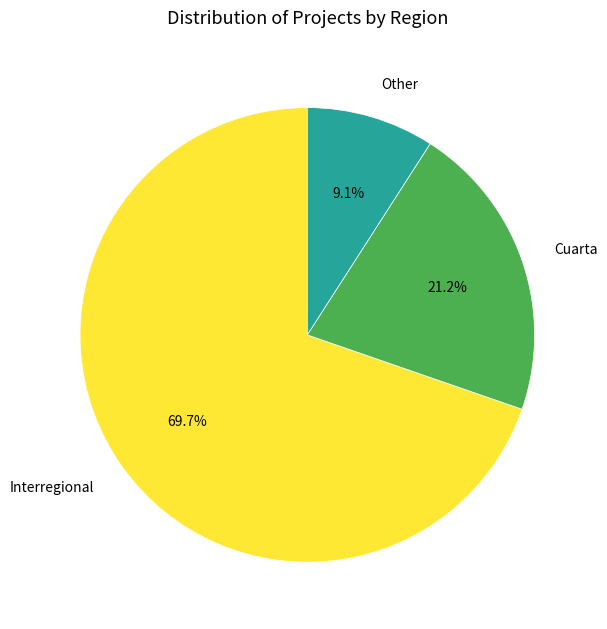

Rank the categories by value from lowest to highest.

Other, Cuarta, Interregional